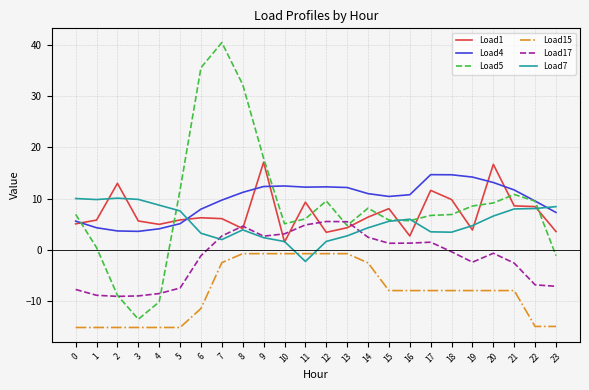

The Load7 series shows 5.7 at 18. True or false?

False